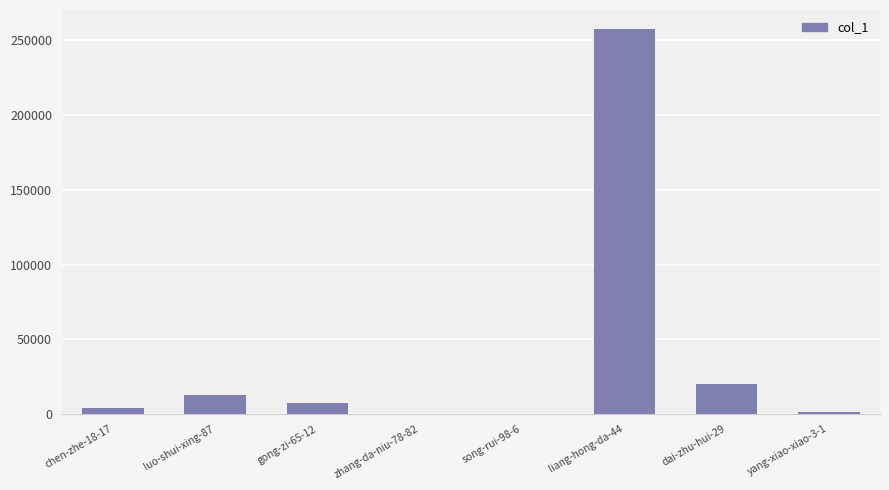

Between dai-zhu-hui-29 and yang-xiao-xiao-3-1, which is larger?

dai-zhu-hui-29